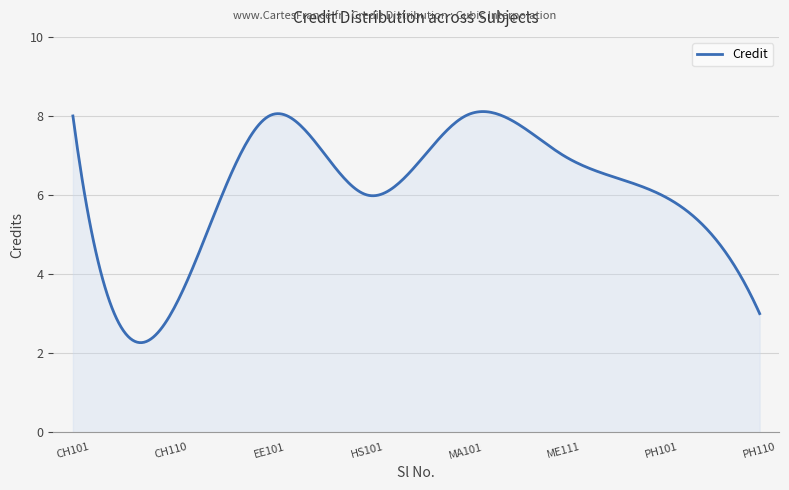

What is the smallest value displayed?

2.3